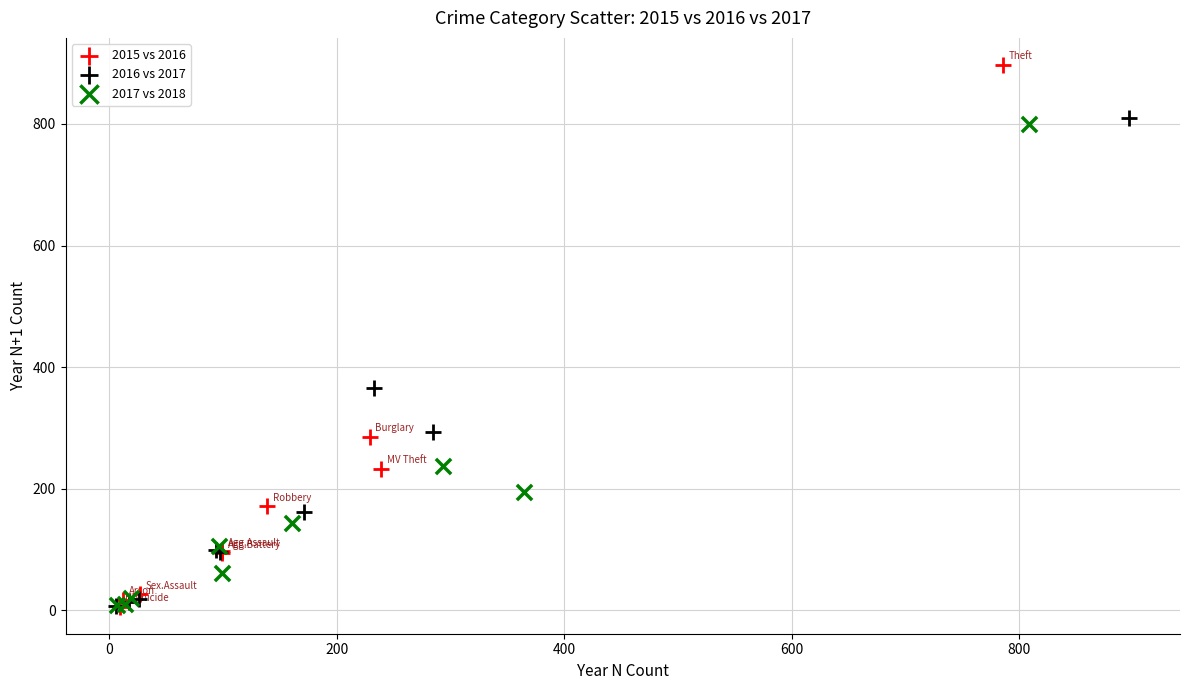

Which series has the widest spread of Y values?

2015 vs 2016